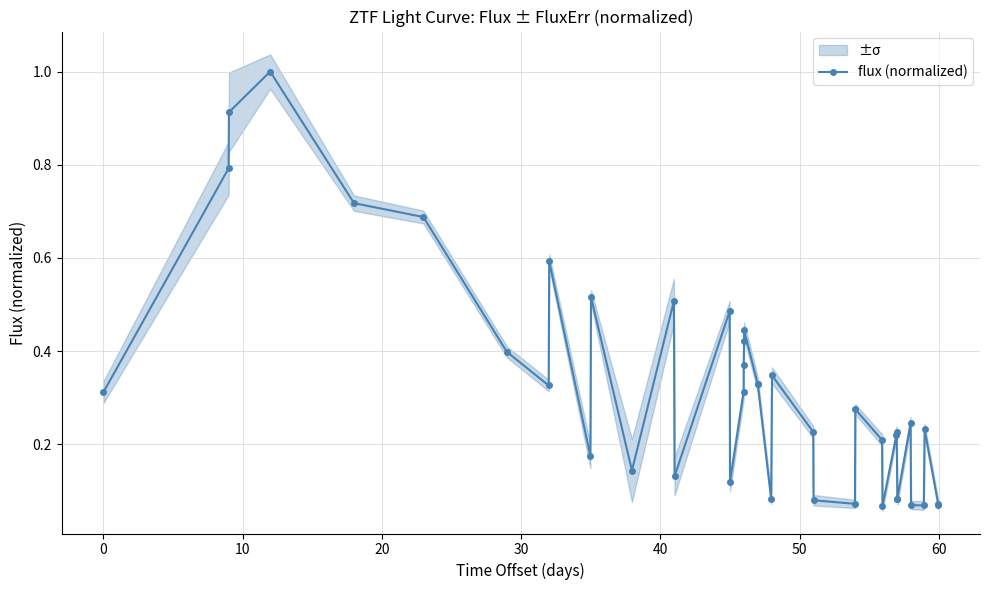

What is the maximum value for flux (normalized)?

1.0